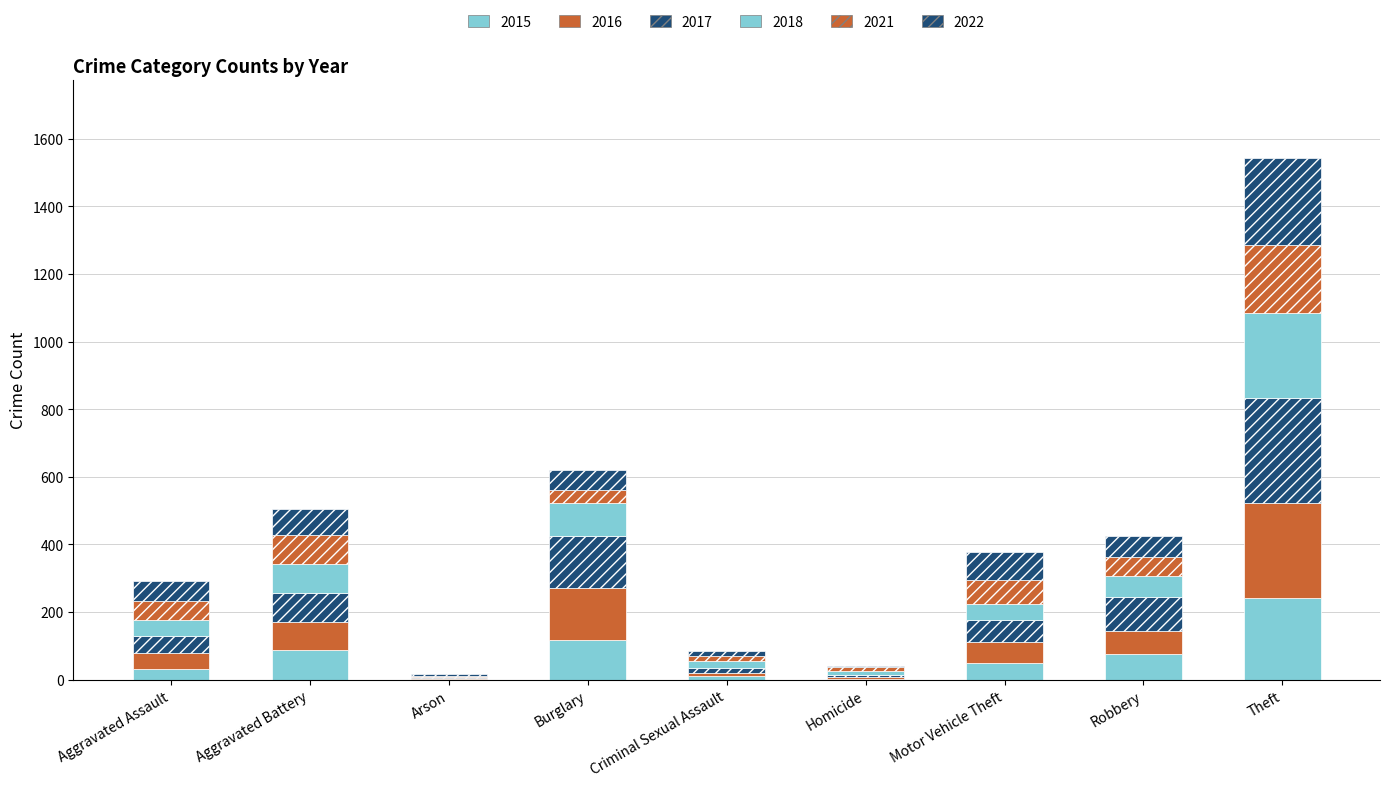

Are the bars horizontal?

No